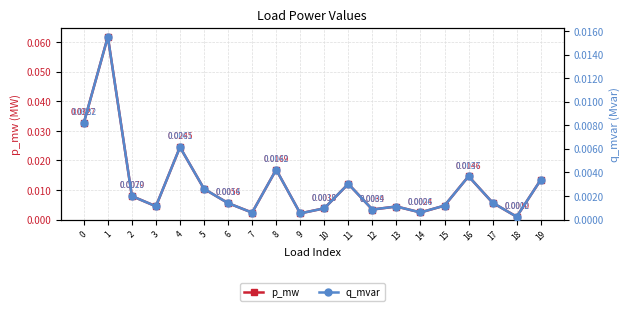

The value of p_mw at 3 is 0.0. True or false?

True